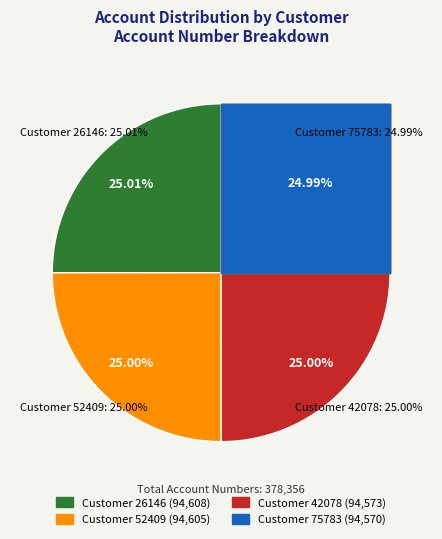

To the nearest percent, what percentage of the pie is 42078?

25%